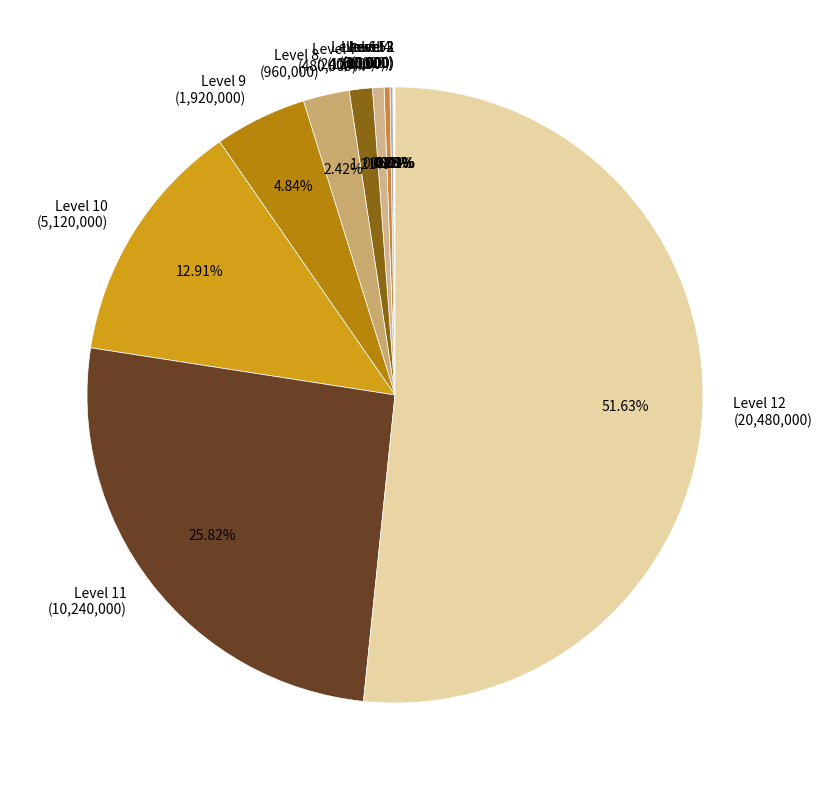

Is there a majority slice in this chart?

Yes